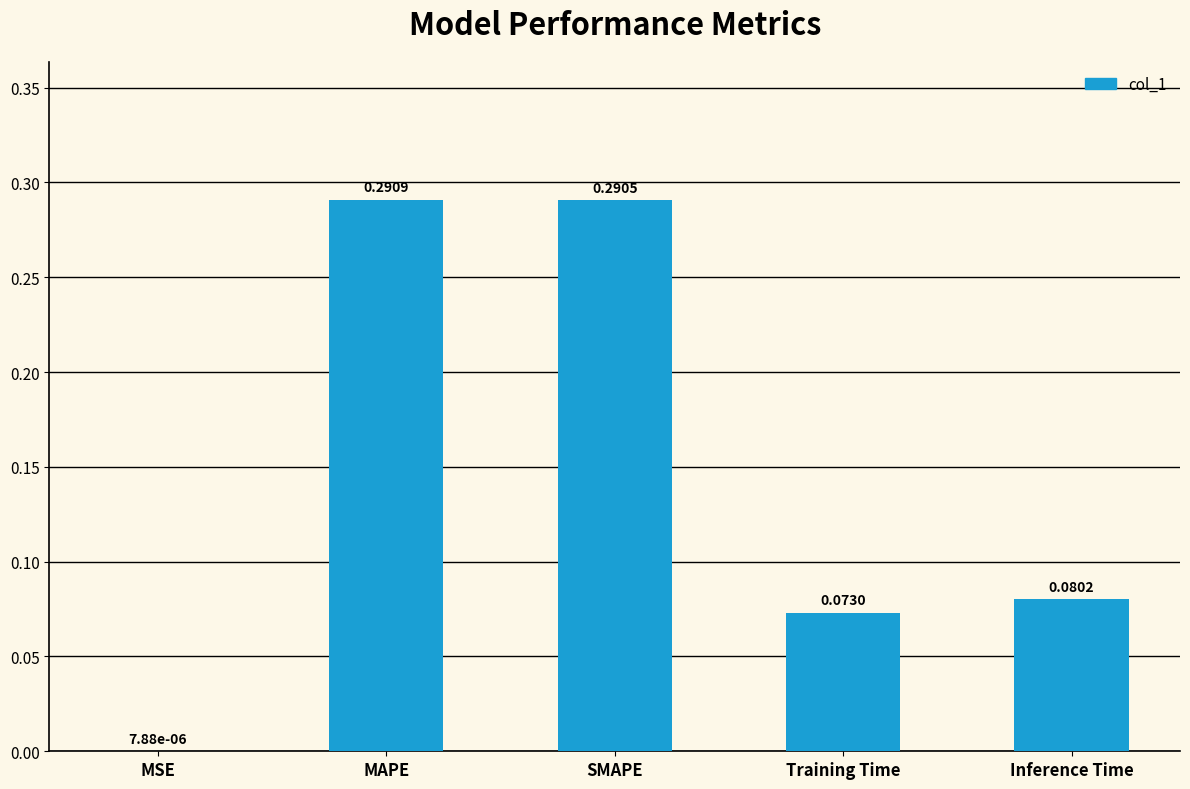

What is the sum of all values?

0.7